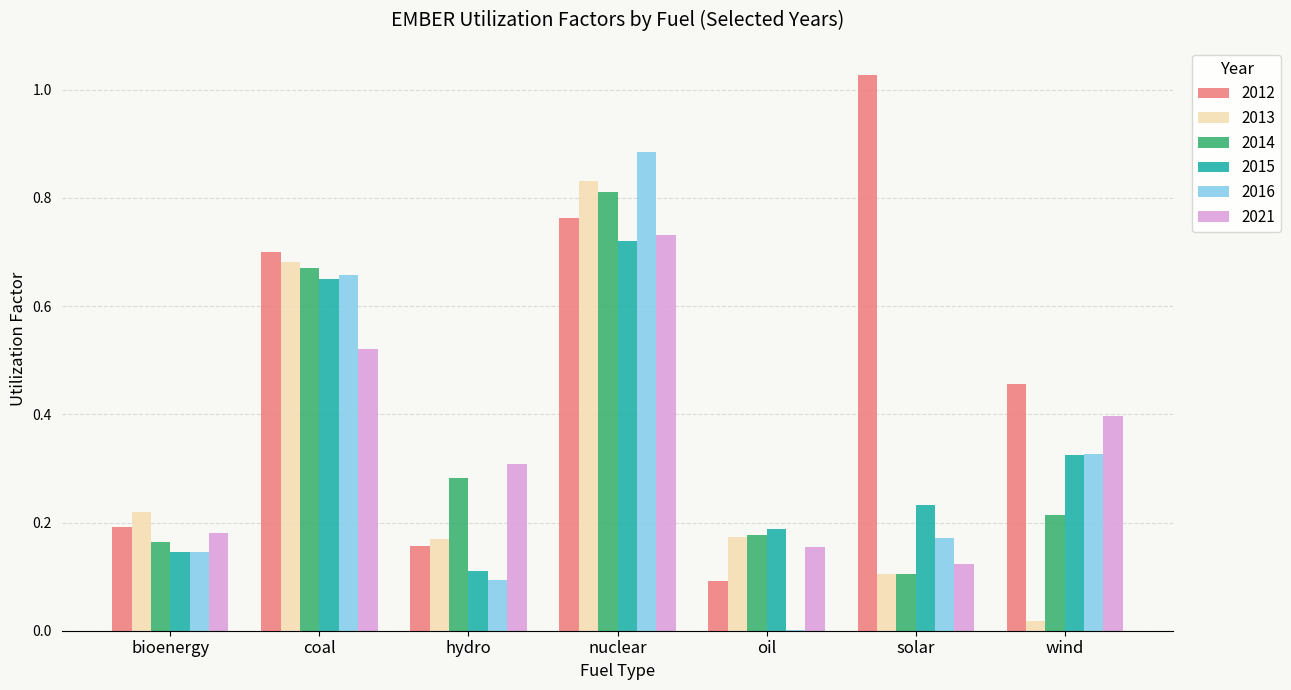

True or false: 2021 has a value of 0.0 at bioenergy.

False